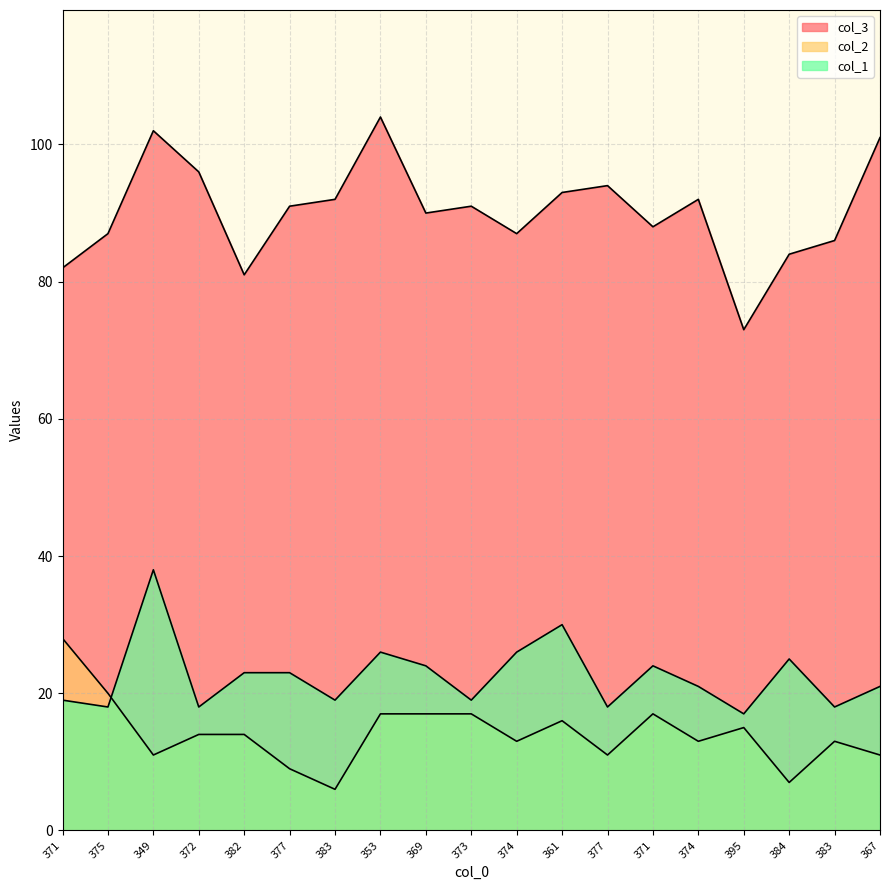

True or false: col_2 and col_3 cross at least once.

False